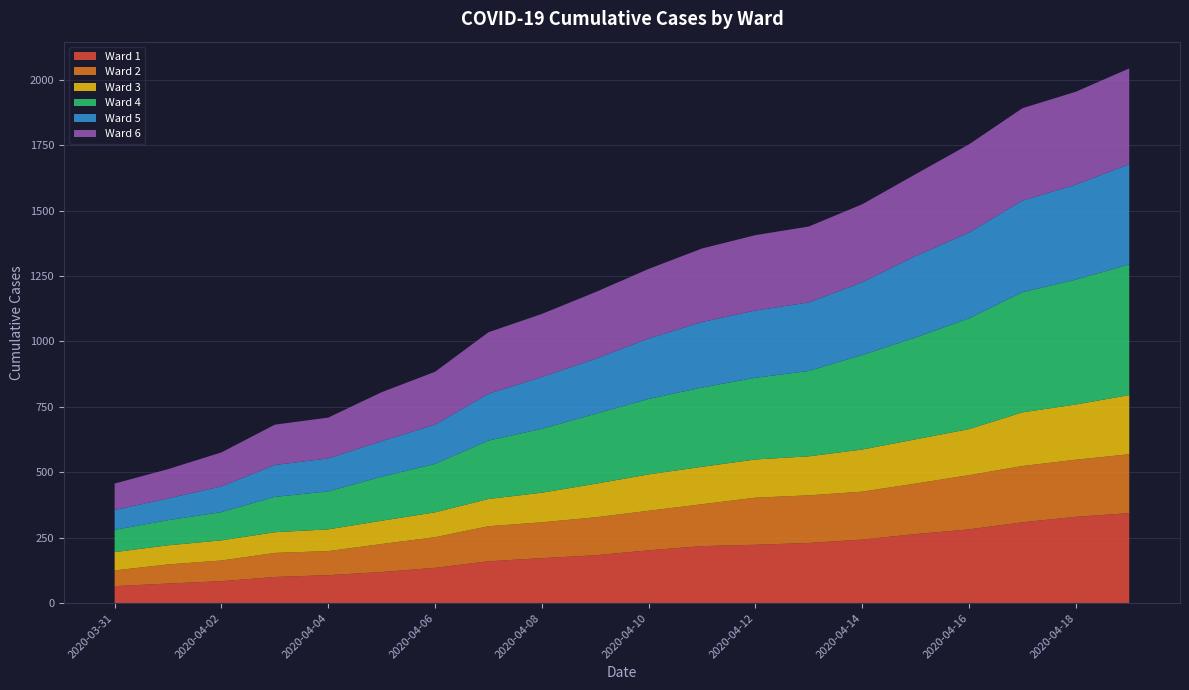

Reading left to right, list all the values displayed in this chart.

Ward 1: 65	75	84	100	107	119	135	160	172	183	202	218	223	230	243	264	282	309	330	344
Ward 2: 60	73	79	92	92	107	117	134	137	145	151	160	180	182	183	193	207	215	218	225
Ward 3: 70	73	77	79	83	89	95	104	113	128	139	143	146	149	161	169	176	205	211	226
Ward 4: 85	96	108	135	145	168	185	223	244	267	288	303	312	326	361	389	423	459	477	499
Ward 5: 76	83	98	122	126	136	150	179	198	210	231	250	257	262	278	311	328	350	363	383
Ward 6: 101	112	130	154	156	187	202	235	241	255	266	281	288	290	298	313	337	353	355	366